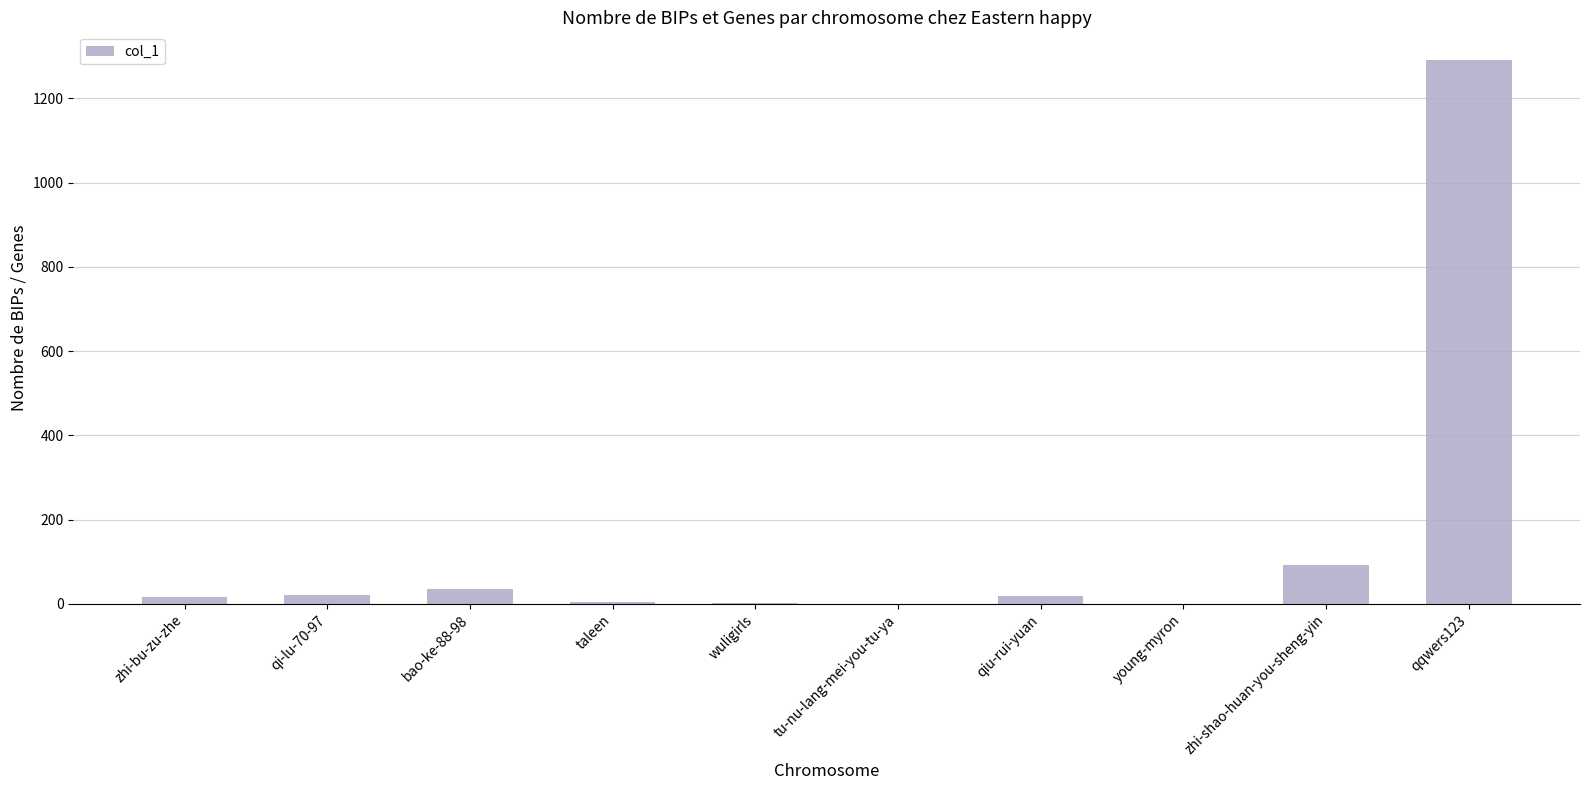

At which label is the value closest to 646?

zhi-shao-huan-you-sheng-yin